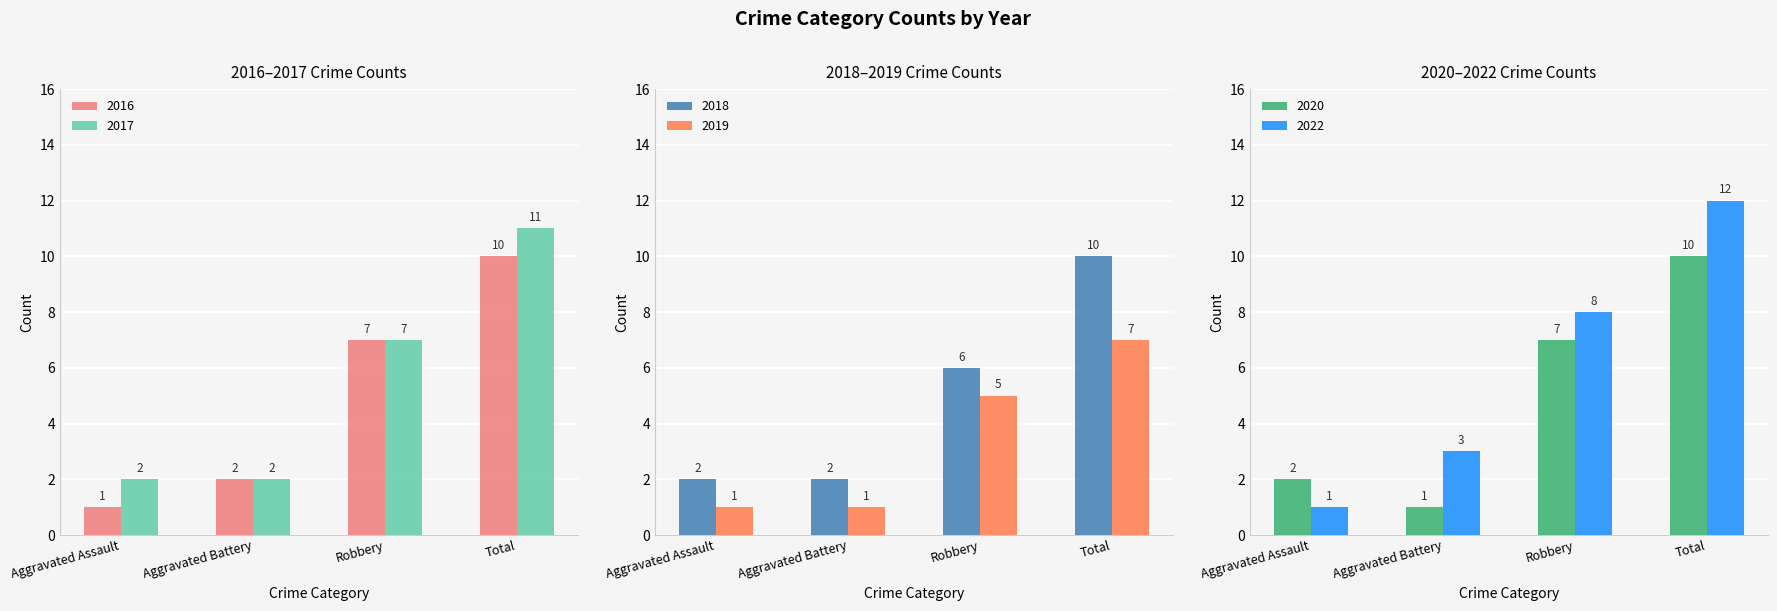

At which category is the sum across all series the highest?

Total